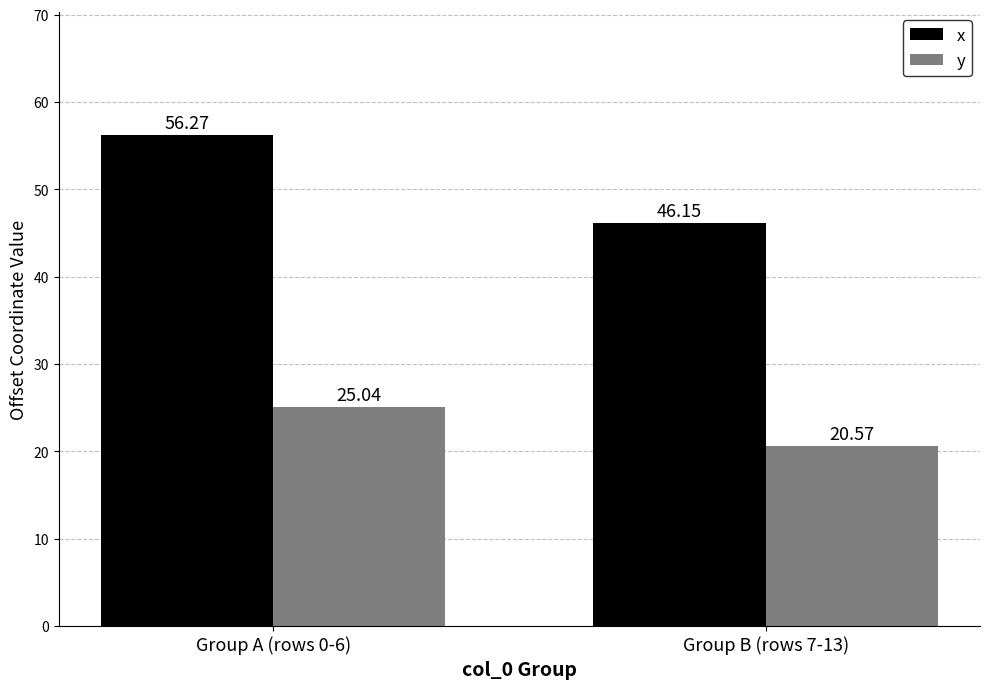

Is it true that x equals 82.5 at Group A (rows 0-6)?

False